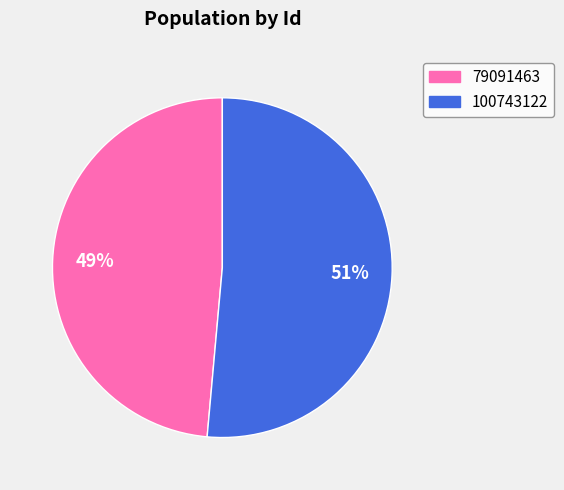

To the nearest percent, what is the combined percentage of 100743122 and 79091463?

100%